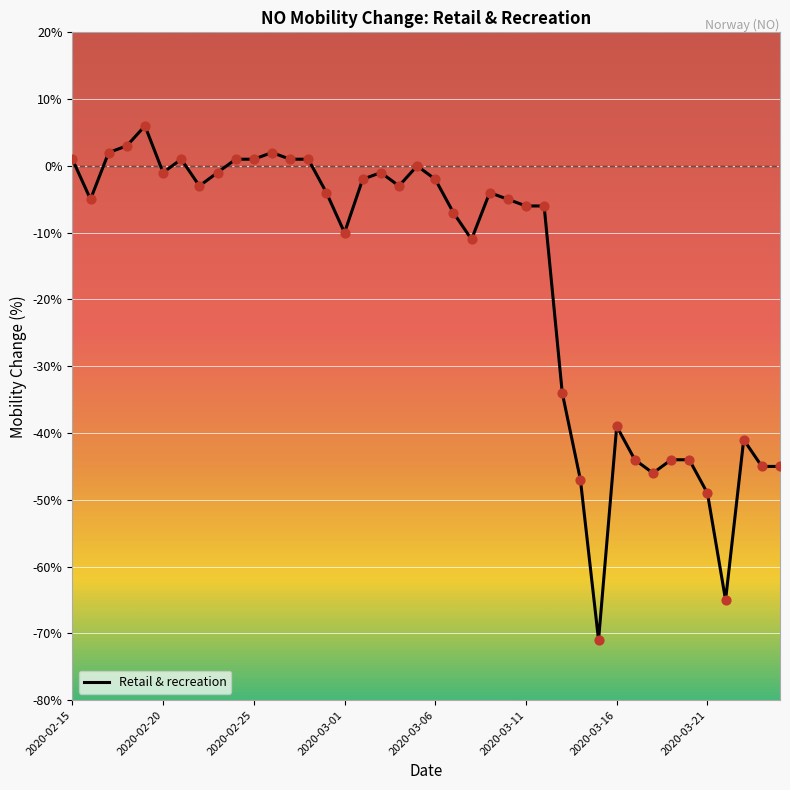

What is the minimum value shown in the chart?

-71